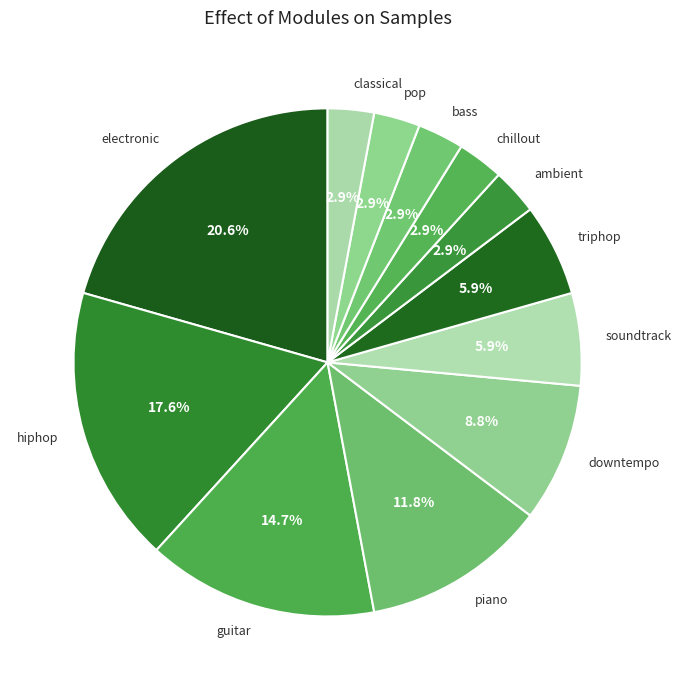

To the nearest percent, what is the difference between the largest and smallest slice percentages?

18%